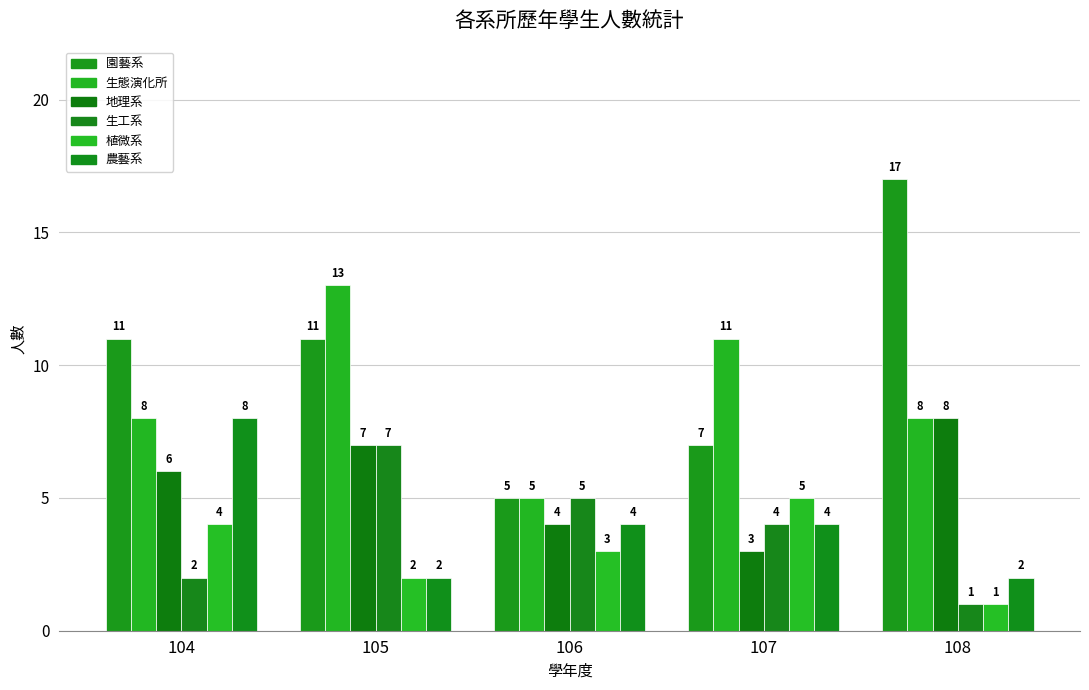

Which series has the largest total across all categories?

園藝系